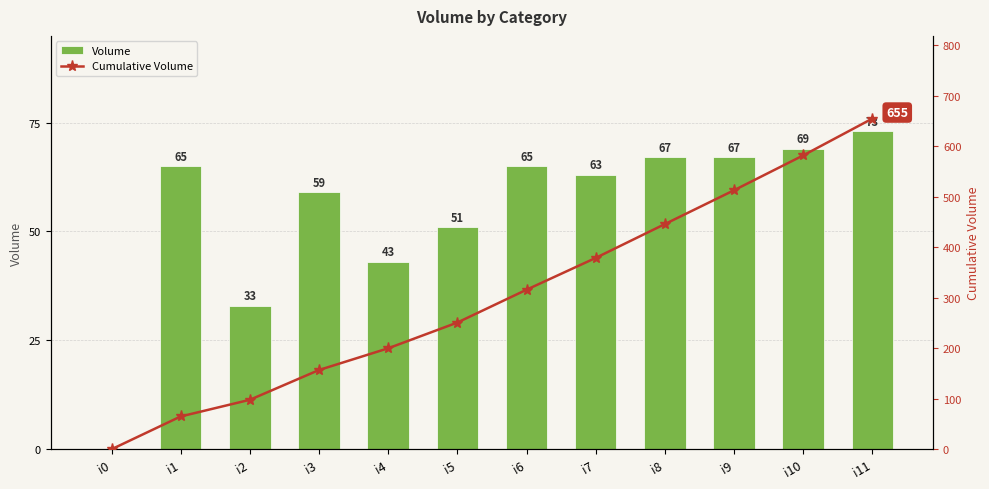

What is the approximate value of Cumulative Volume at i8?

446